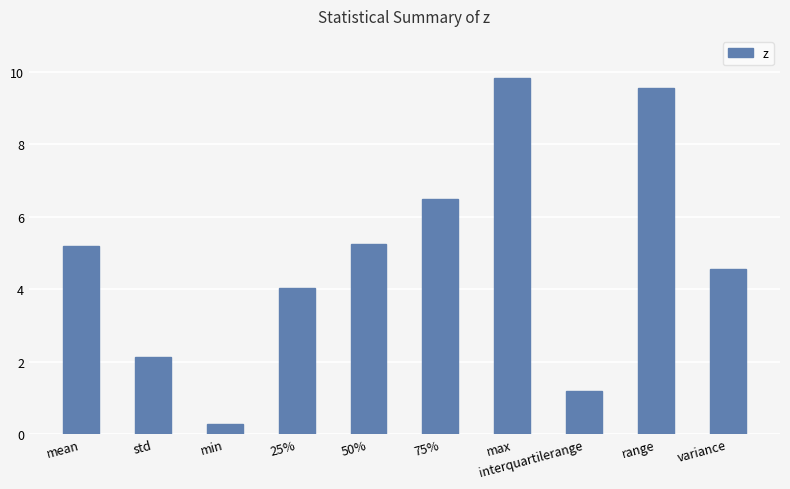

What is the label of the 1st bar from the left?

mean